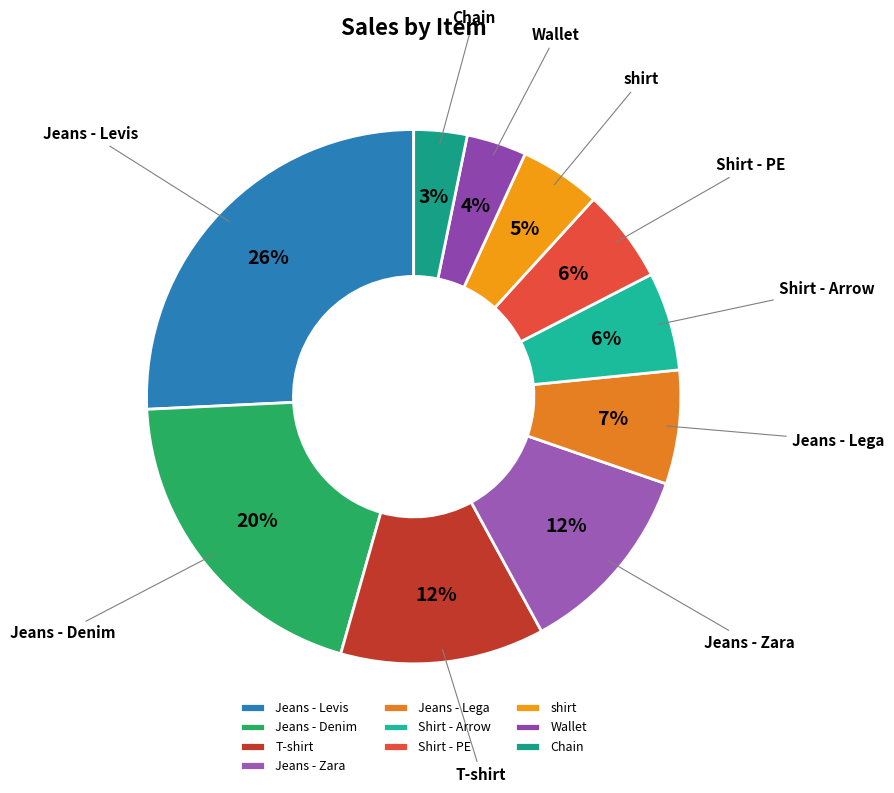

The T-shirt slice represents 12% of the pie. True or false?

True